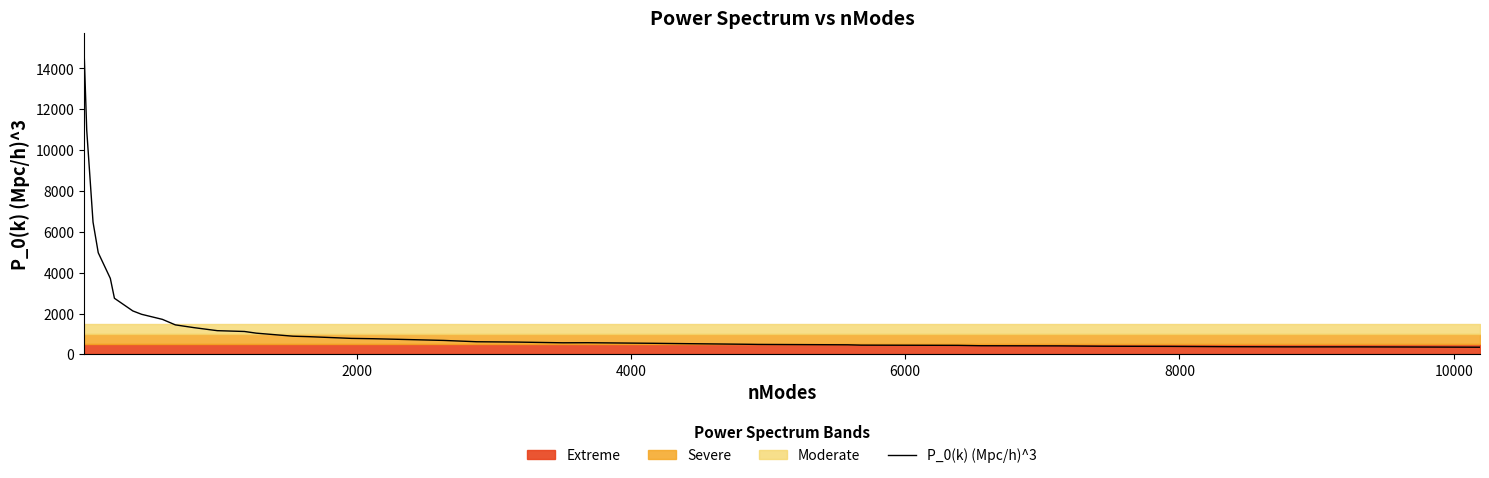

What is the minimum value for P_0(k) (Mpc/h)^3?

349.3